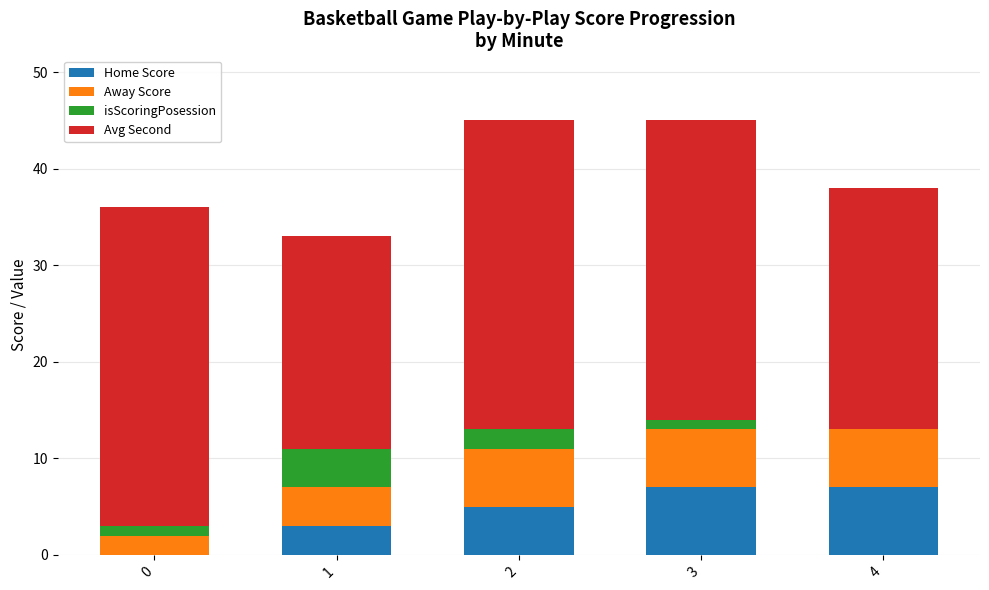

What is the maximum value for Home Score?

7